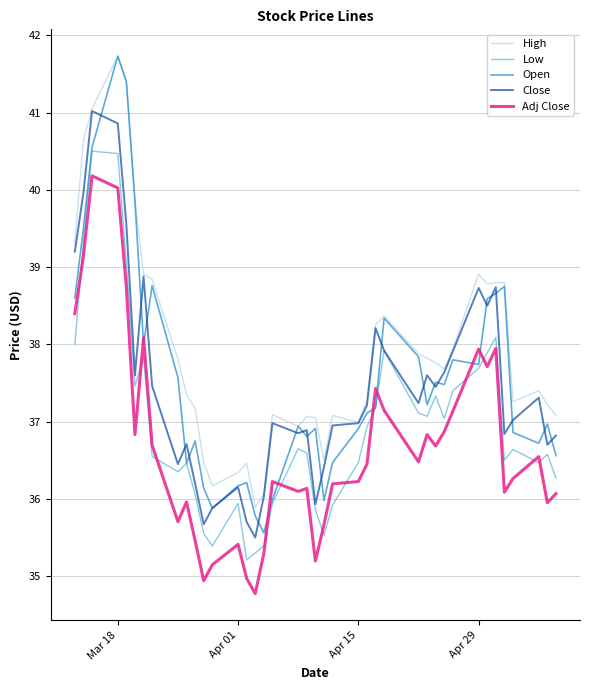

What is the highest value of the High series?

41.7